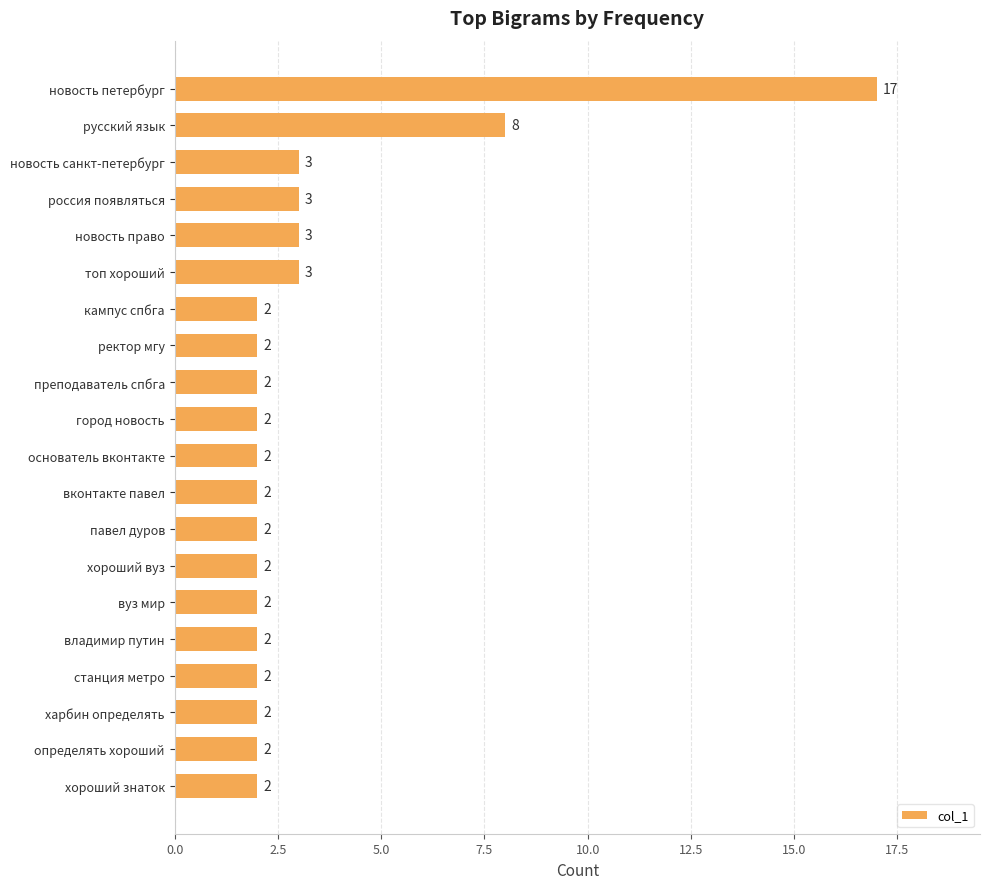

What is the greatest value displayed?

17